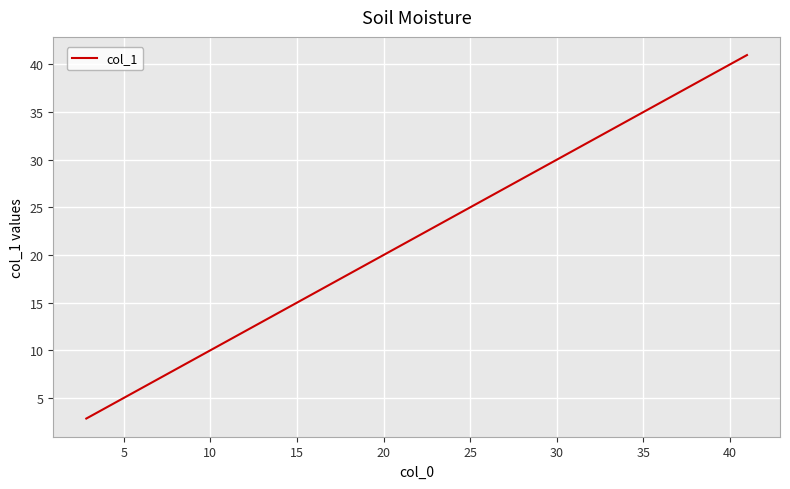

What is the greatest value displayed?

41.0